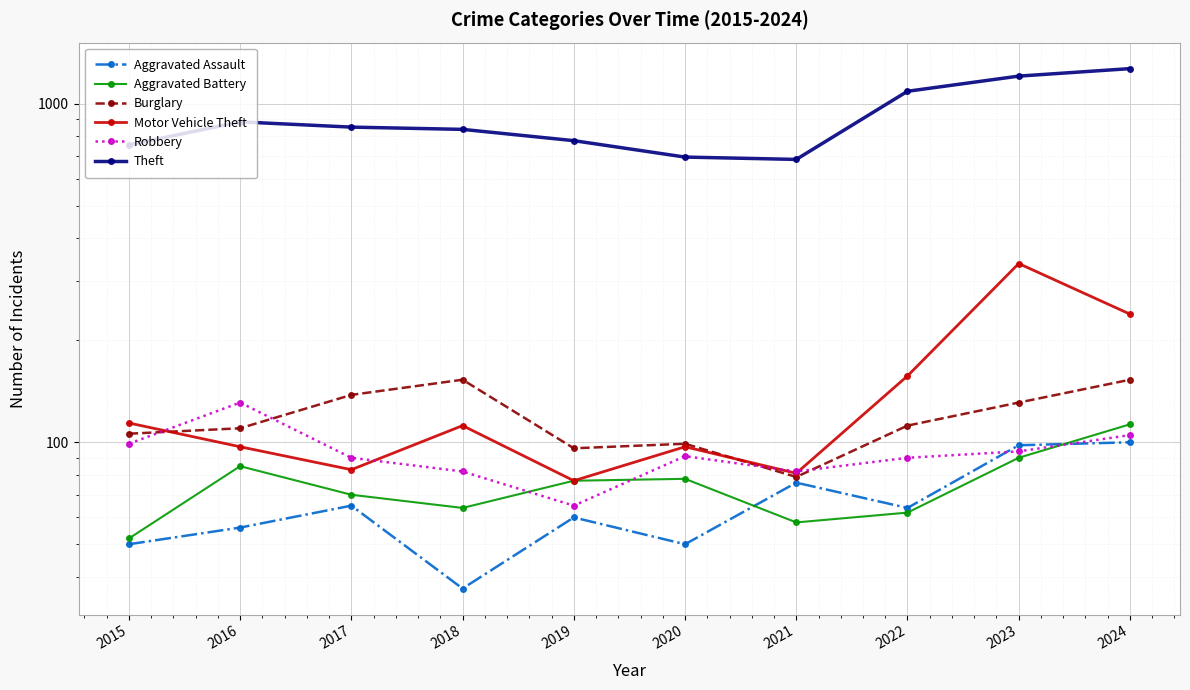

At which category does the chart reach its peak across all series?

2024